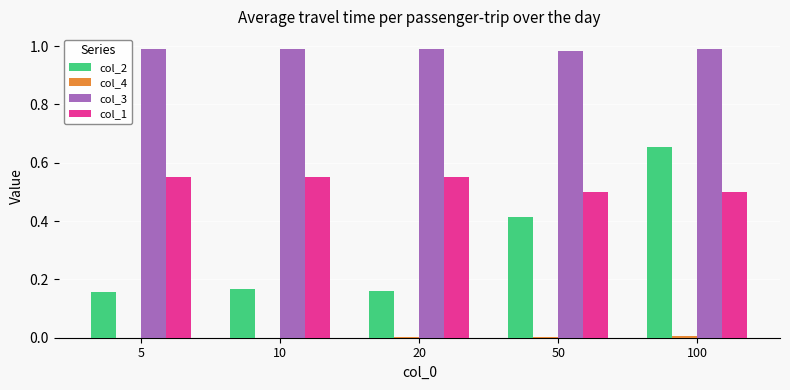

True or false: col_3 has a value of 1.0 at 100.

True